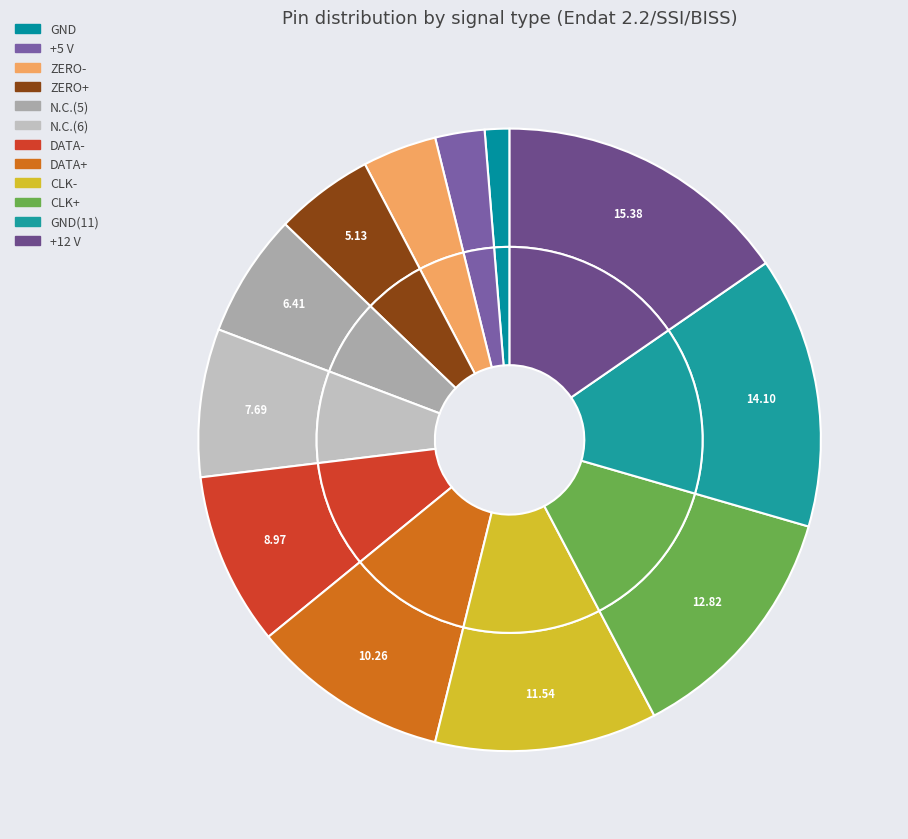

Approximately how many times larger is the value at ZERO+ compared to DATA+?

0.5